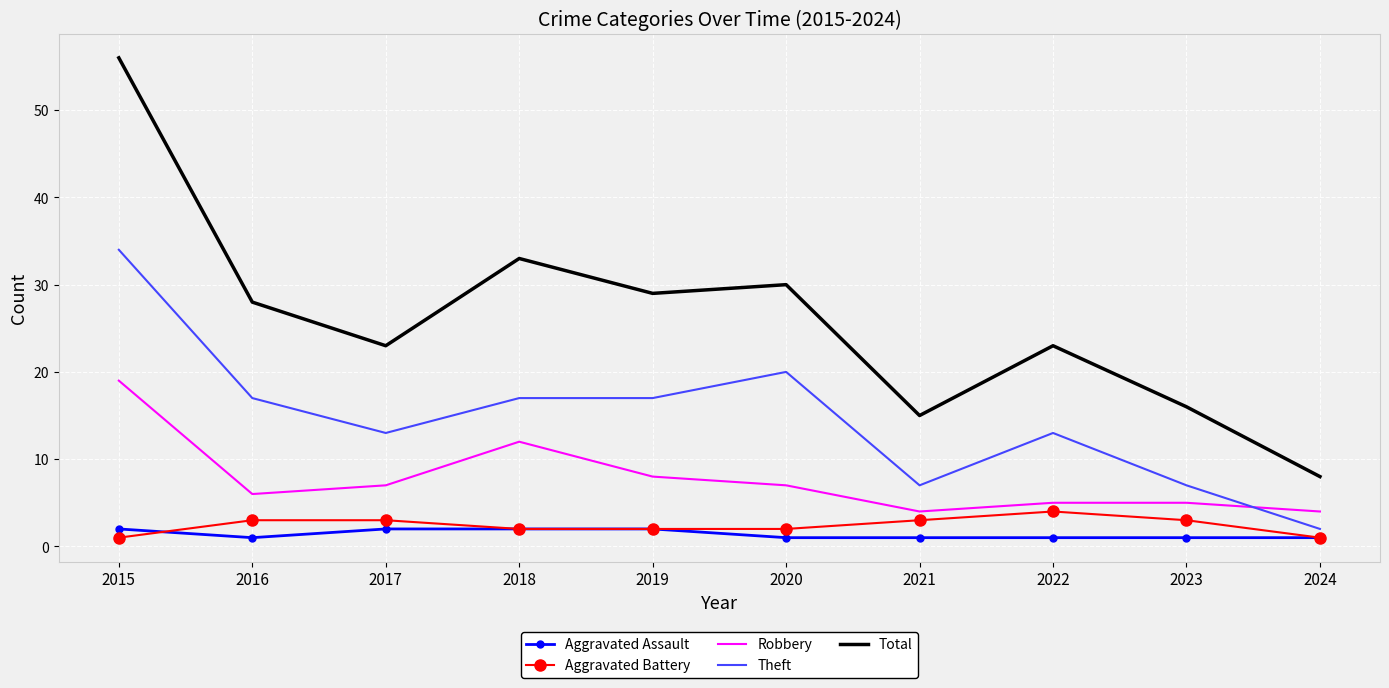

Between 2022 and 2023, which series saw the biggest shift?

Total